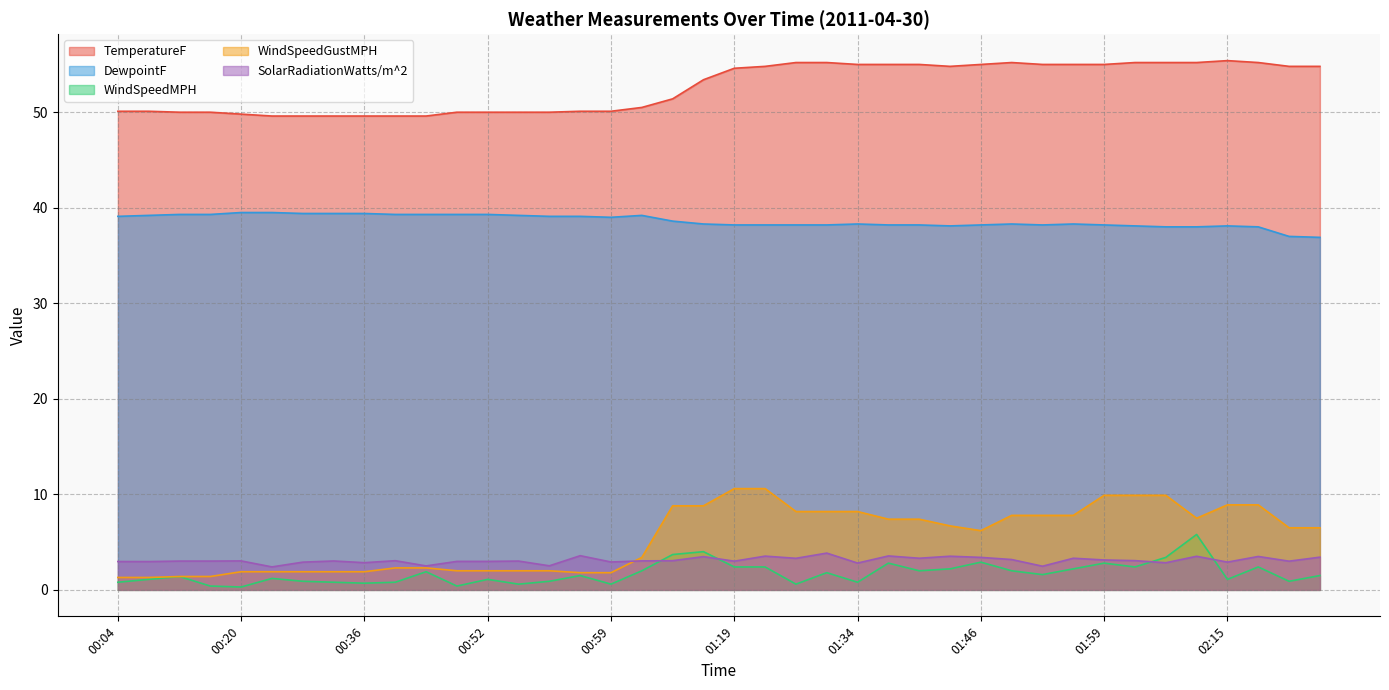

Which series has the largest range (max minus min)?

WindSpeedGustMPH